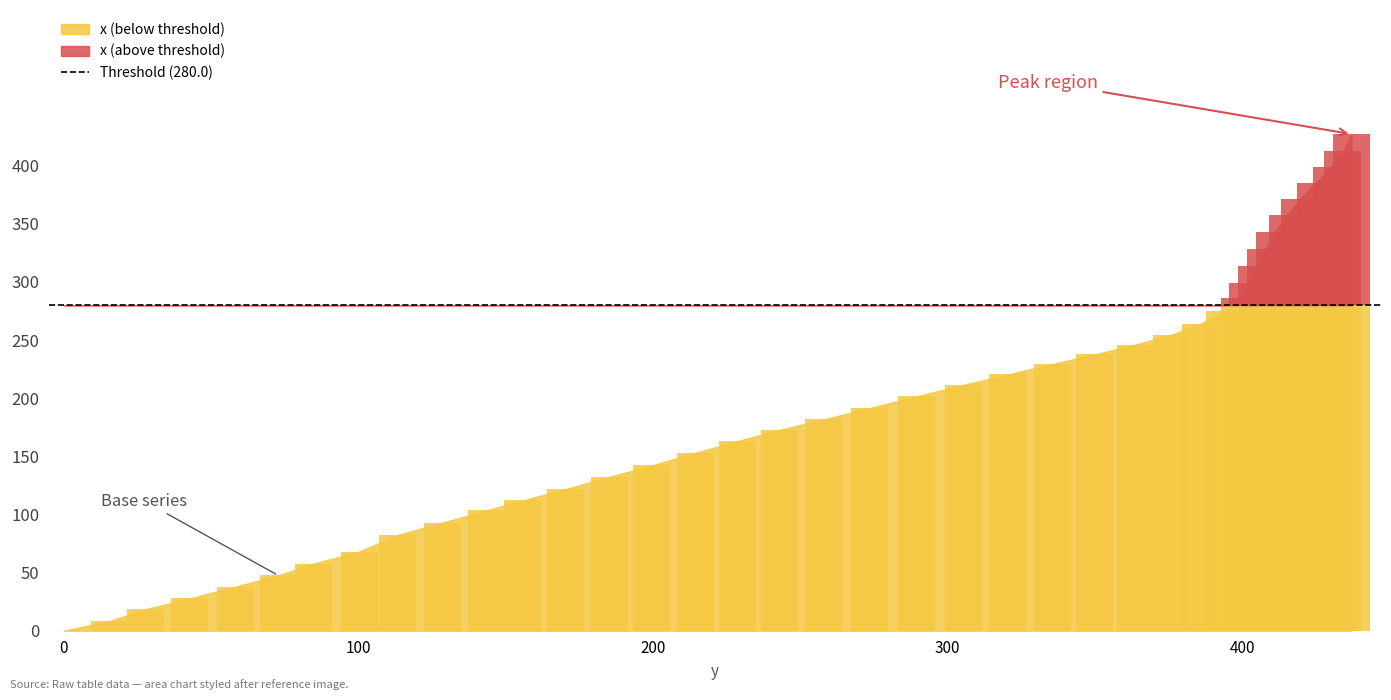

Reading right to left, transcribe all the data shown in this chart.

427.1	412.5	398.9	385.0	371.2	357.7	342.8	328.3	313.7	299.1	285.9	274.9	264.0	254.6	246.1	237.6	229.4	220.4	211.5	201.6	191.6	181.8	172.7	163.0	153.1	142.2	132.4	121.8	112.1	103.6	93.0	82.4	68.1	57.8	47.6	38.0	27.8	18.6	8.4	0.0